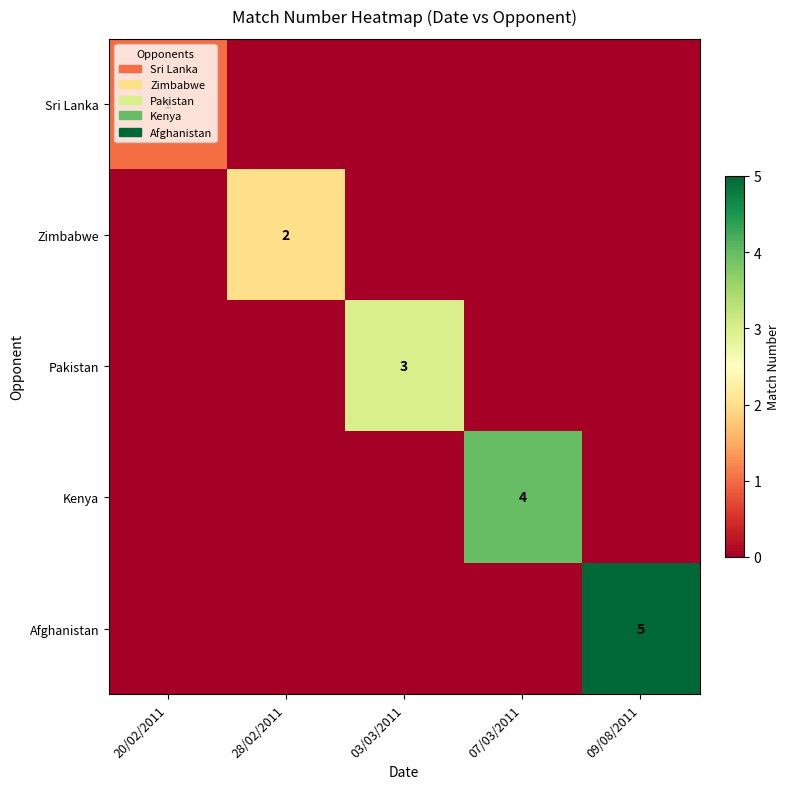

True or false: Sri Lanka has a value of 1 at 20/02/2011.

True